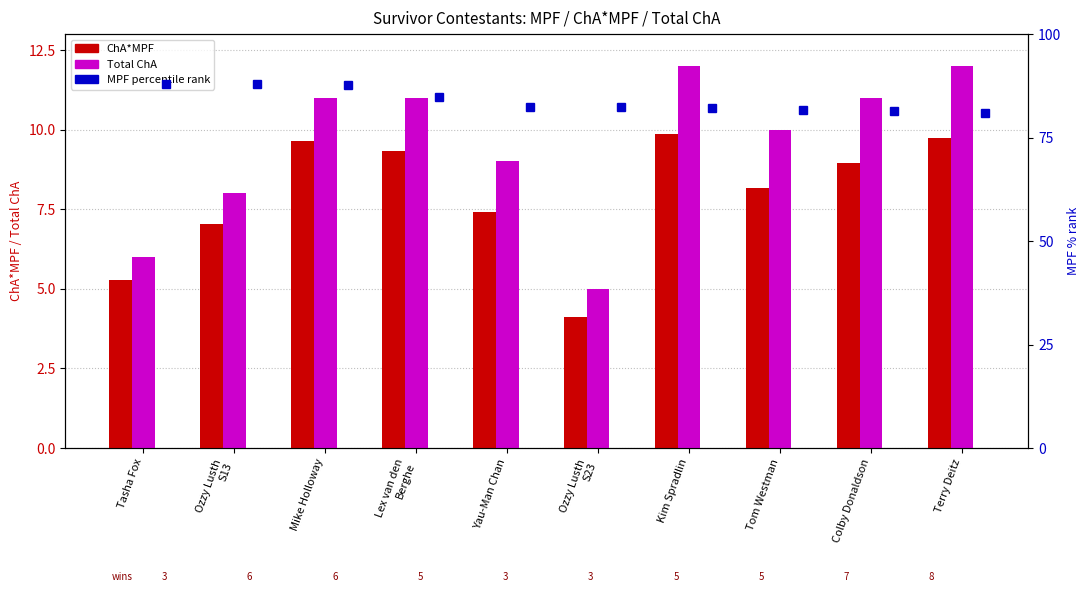

Are the bars horizontal?

No